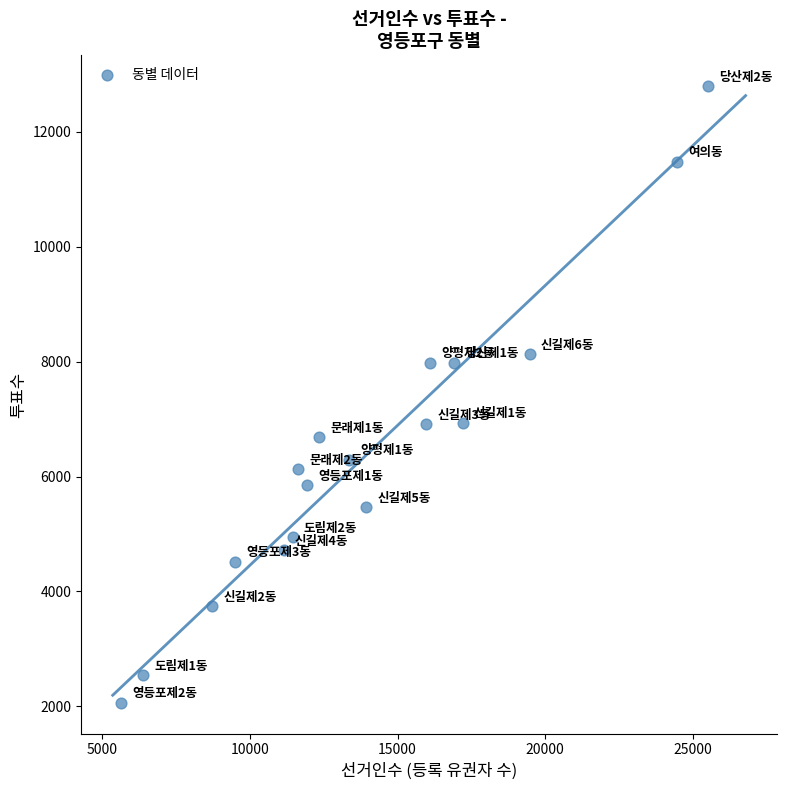

What is the range of Y values (max minus min)?

10734